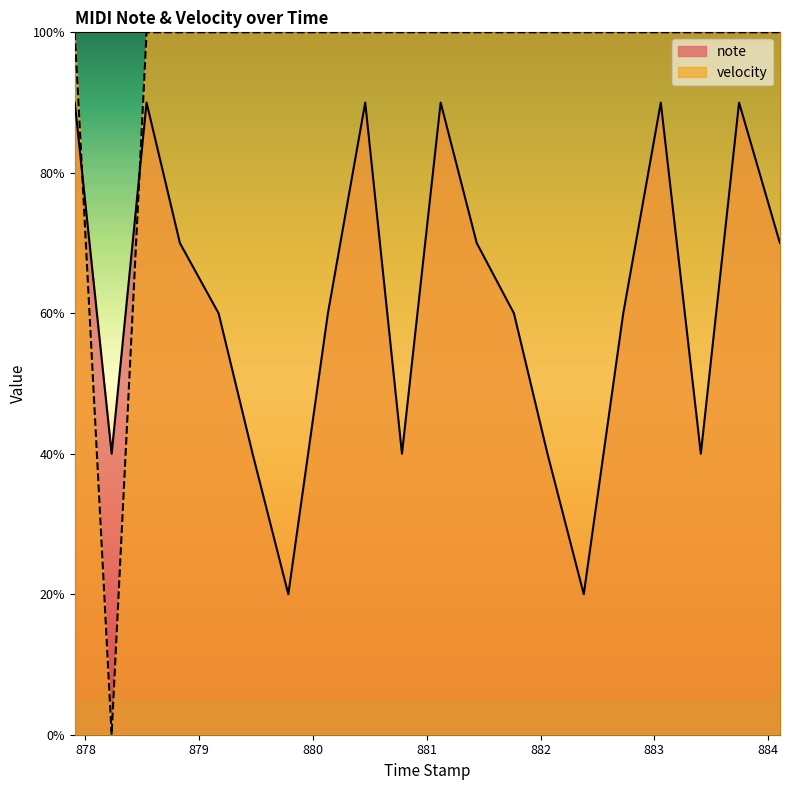

What is the greatest value displayed?

100